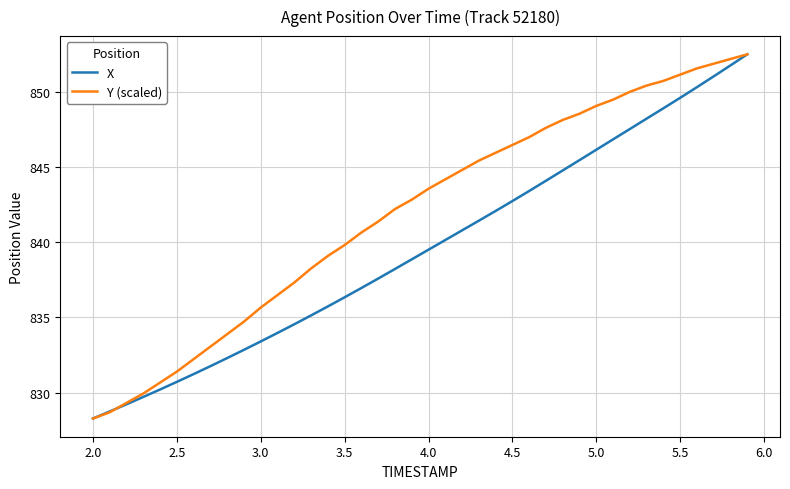

Which series has the largest total across all categories?

Y (scaled)